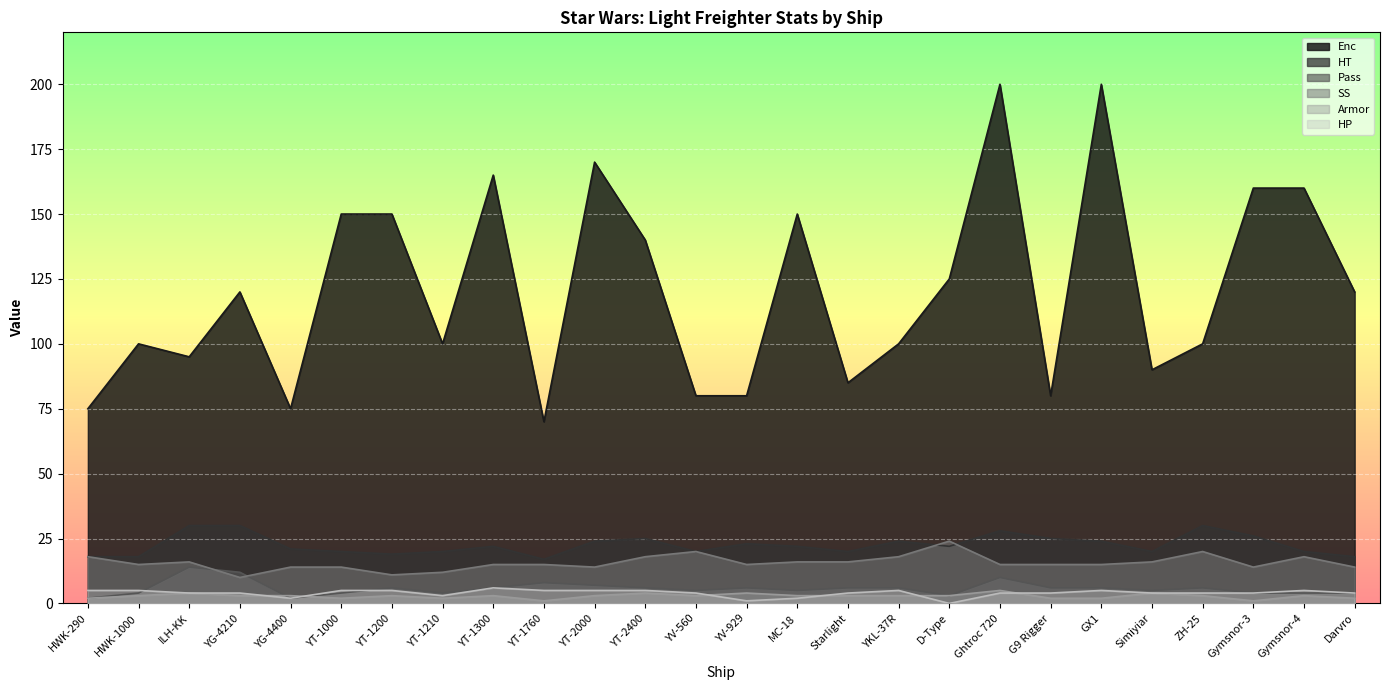

Rank the categories by Pass value from highest to lowest.

ILH-KK, YG-4210, Ghtroc 720, YT-1760, YT-2000, YT-1200, YT-1300, YT-2400, YV-929, Starlight, YKL-37R, G9 Rigger, GX1, ZH-25, YV-560, MC-18, Simiyiar, HWK-1000, YT-1000, YT-1210, Gymsnor-3, Gymsnor-4, Darvro, D-Type, HWK-290, YG-4400